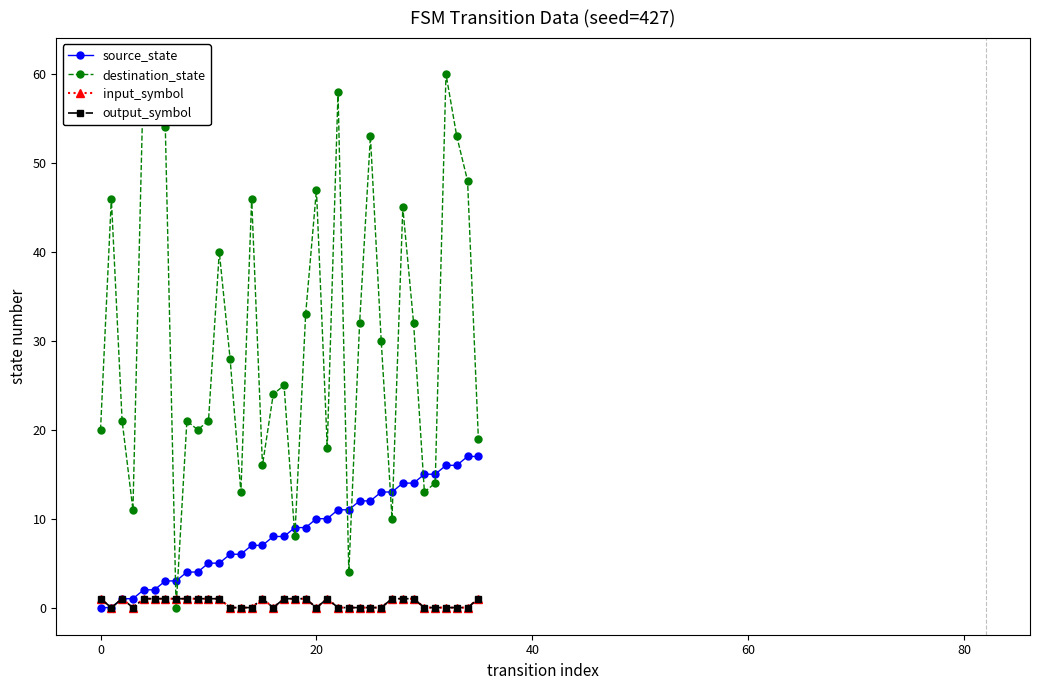

What is the maximum value for output_symbol?

1